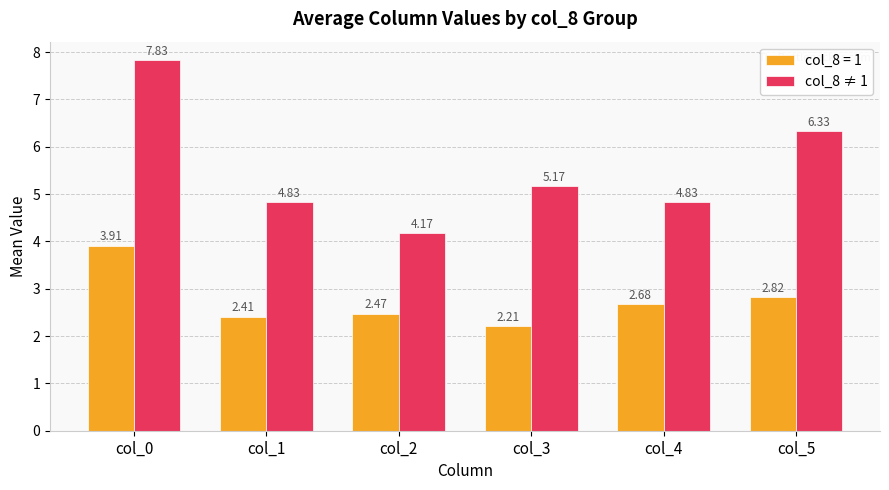

Which series has the largest range (max minus min)?

col_8 ≠ 1